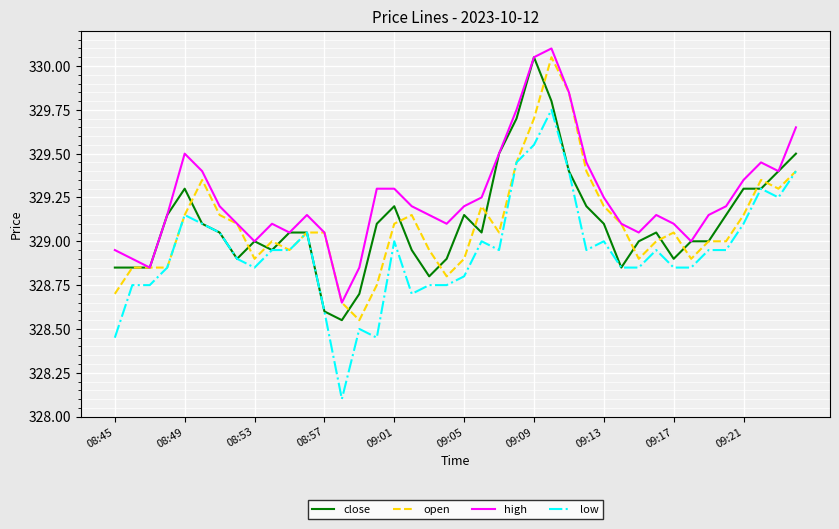

How many distinct data groups are displayed?

4